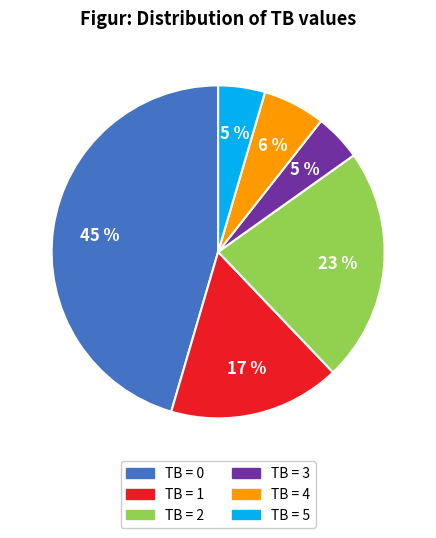

What percentage is the TB = 4 slice, to the nearest percent?

6%